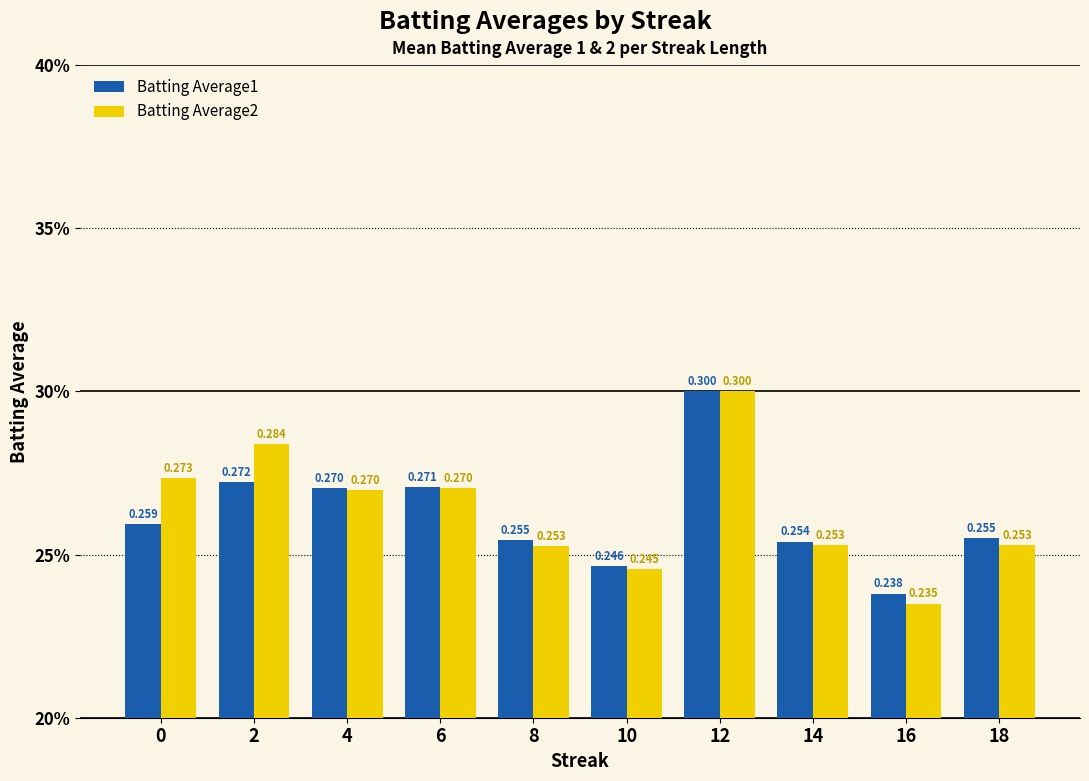

What is the average value of the Batting Average1 series?

0.3